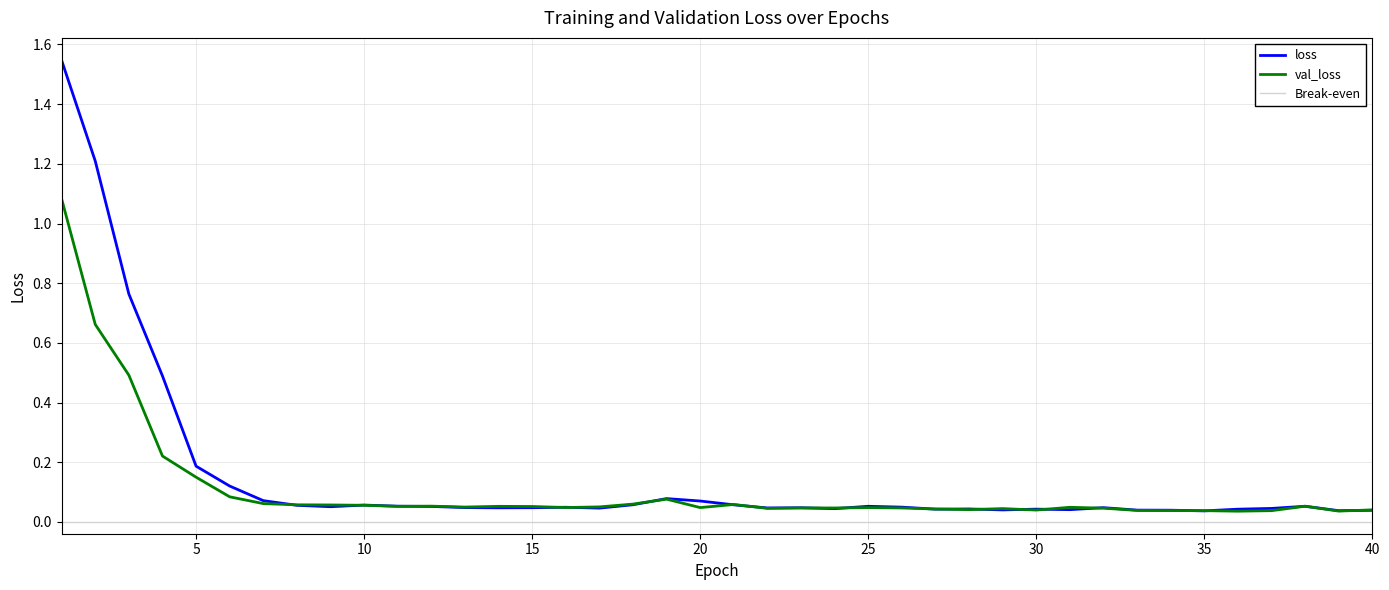

After their last crossing, which series has the higher values: val_loss or loss?

val_loss